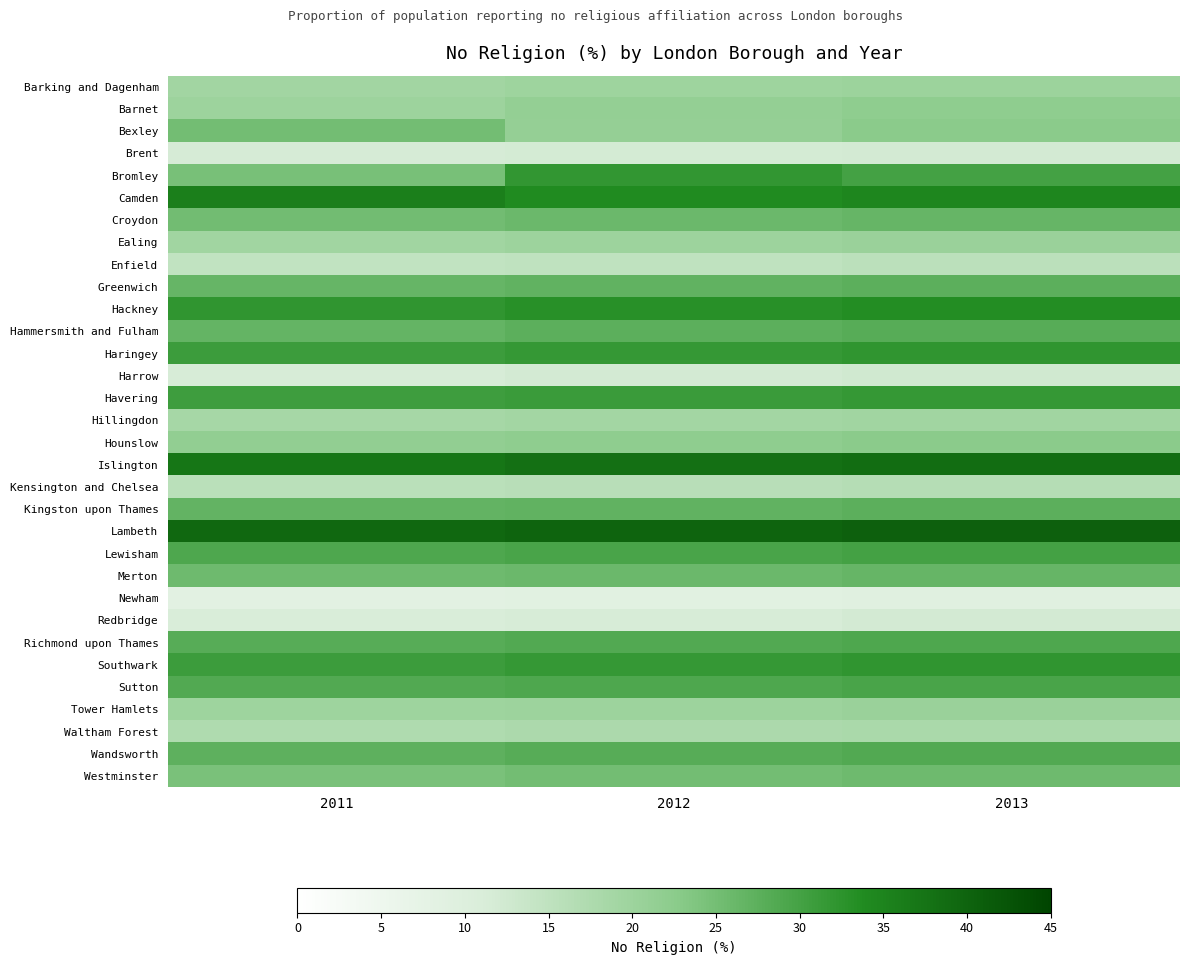

What is the greatest value displayed?

40.5